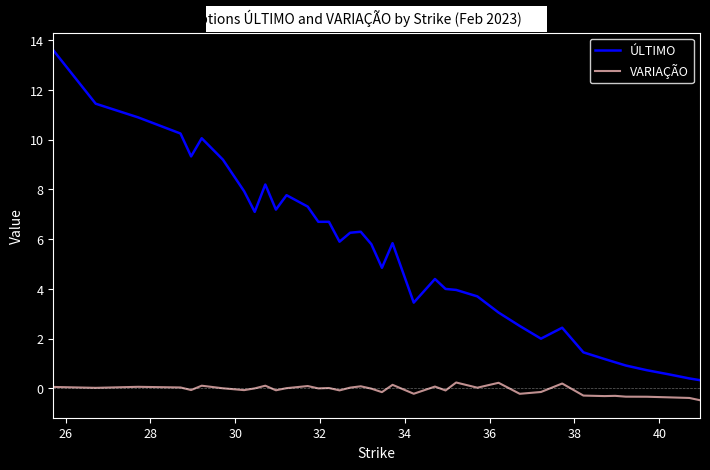

List the series in order of their peak value, highest first.

ÚLTIMO, VARIAÇÃO